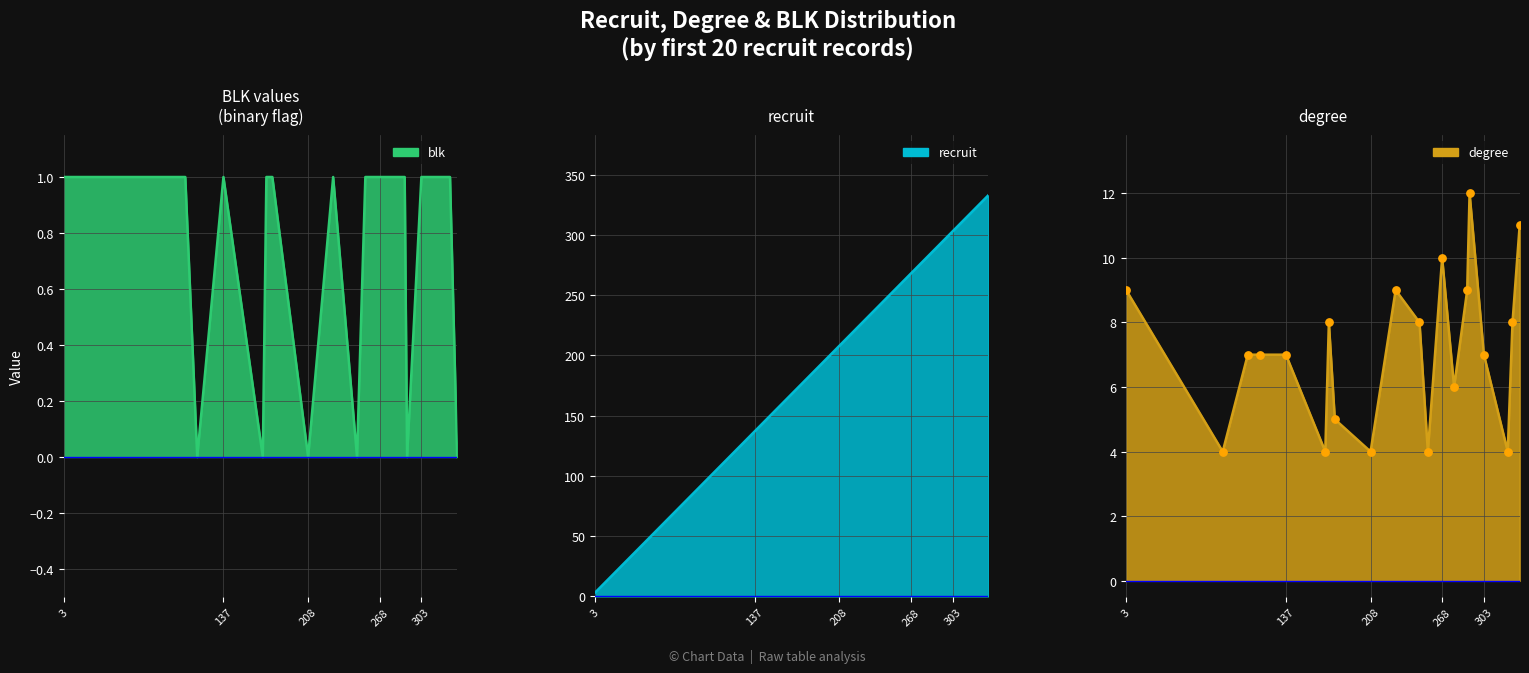

At how many categories does at least one series exceed 91?

18